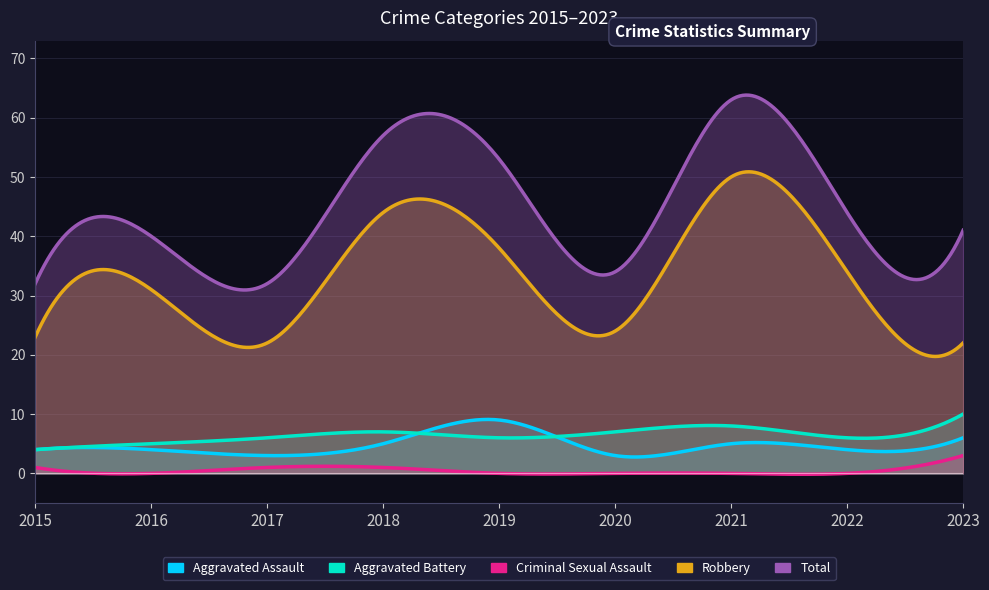

Reading left to right, what are all the values shown in this chart?

Aggravated Assault: 4	4	3	5	9	3	5	4	6
Aggravated Battery: 4	5	6	7	6	7	8	6	10
Criminal Sexual Assault: 1	0	1	1	0	0	0	0	3
Robbery: 23	31	22	44	38	24	50	34	22
Total: 32	40	32	57	53	34	63	44	41